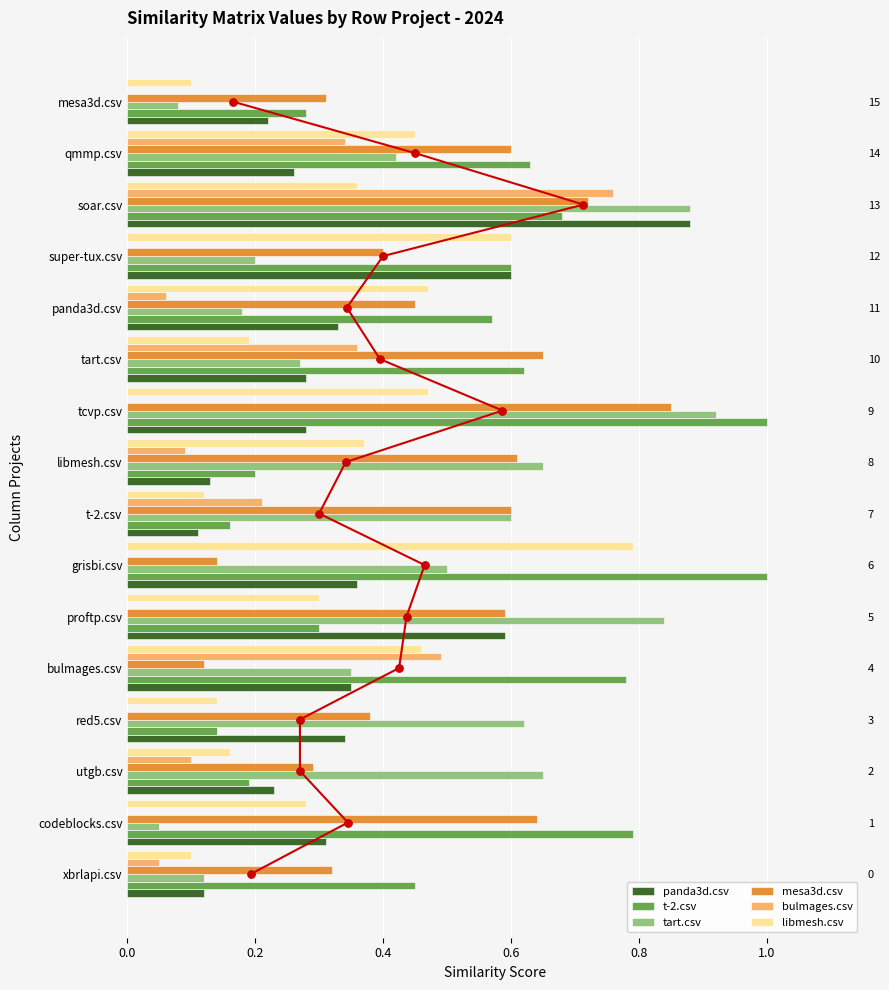

At which category is the sum across all series the highest?

soar.csv